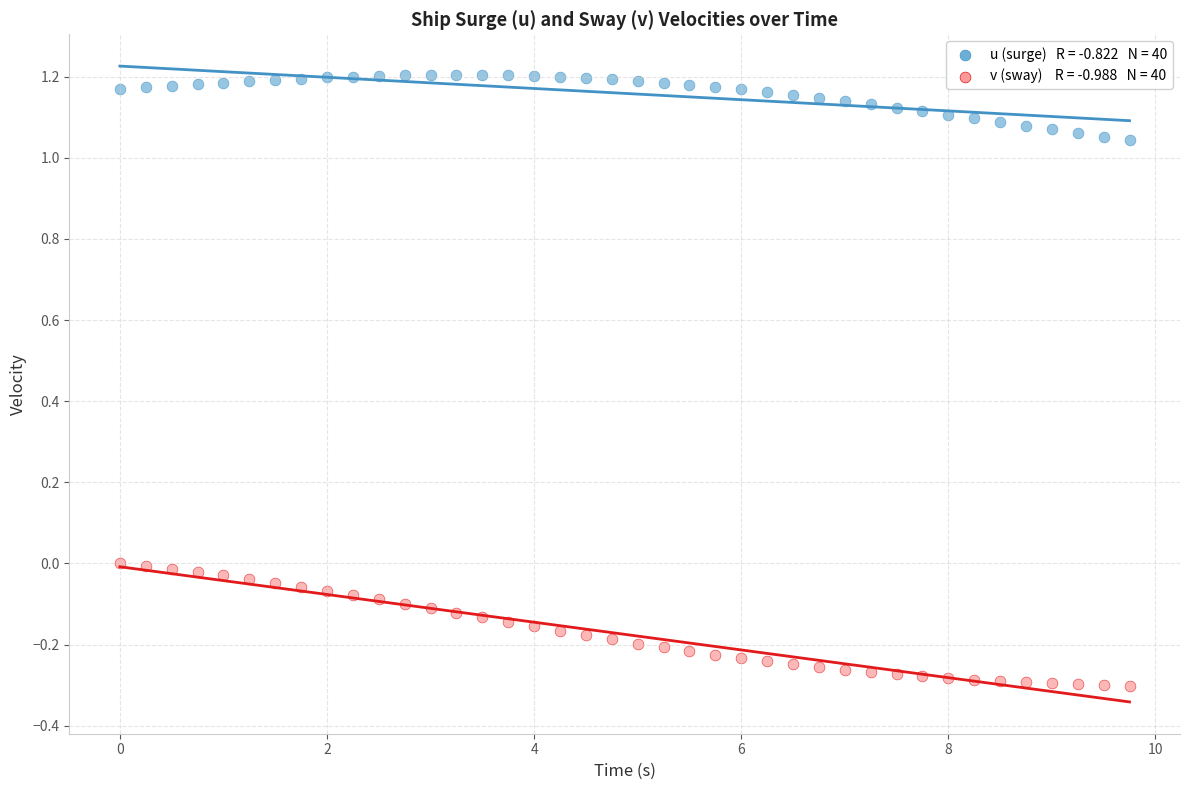

Across all data points, what is the range of X values (max minus min)?

9.8